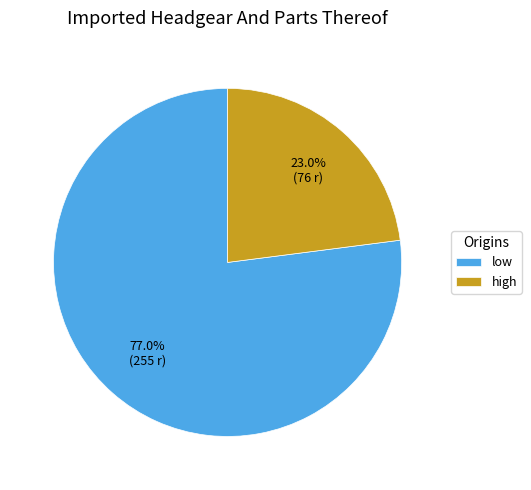

To the nearest percent, what portion does low represent?

77%